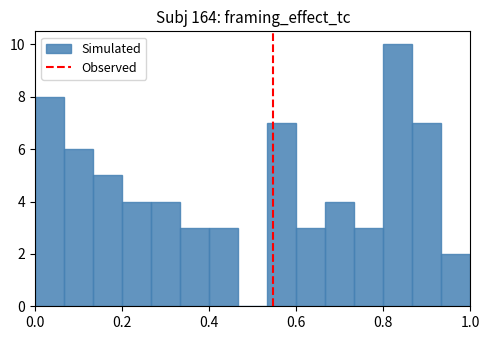

Read against the x-axis, roughly where is the centre of the tallest bar?

0.84